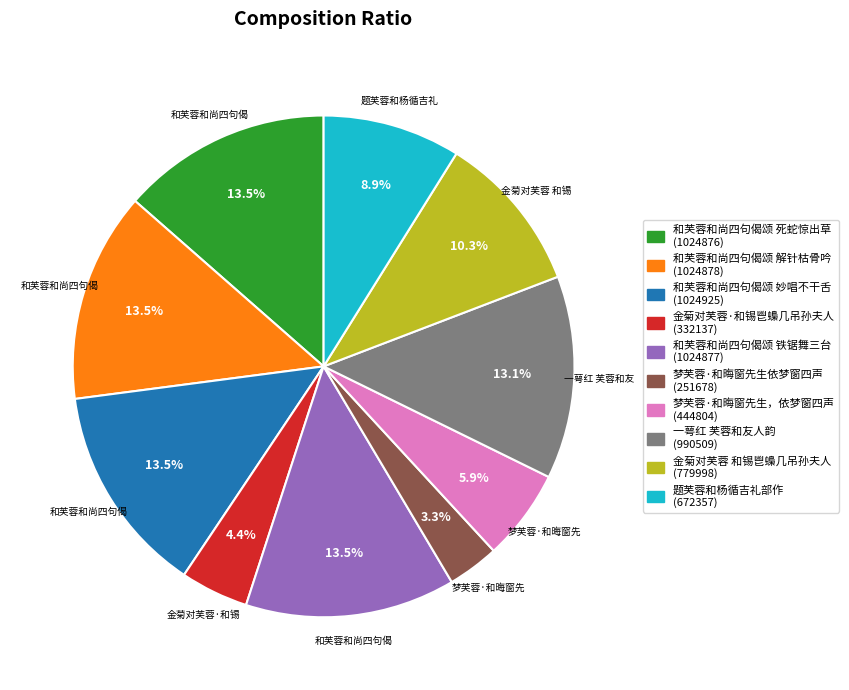

What is the smallest slice in the pie chart?

梦芙蓉·和晦窗先生依梦窗四声